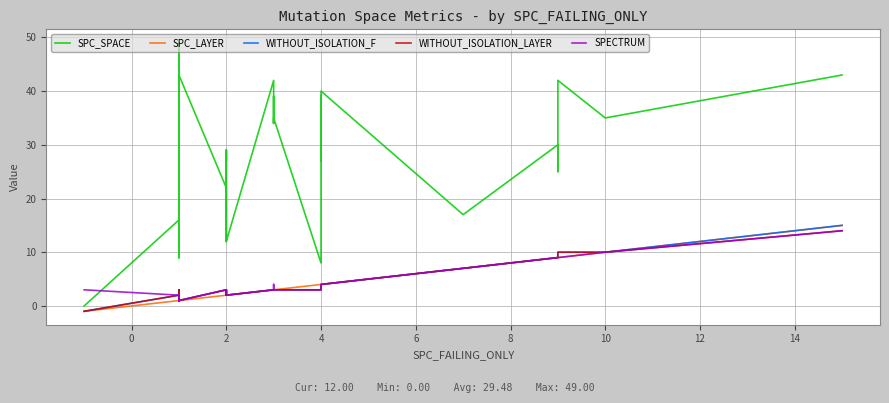

What is the difference between the maximum and minimum values in the SPC_LAYER series?

16